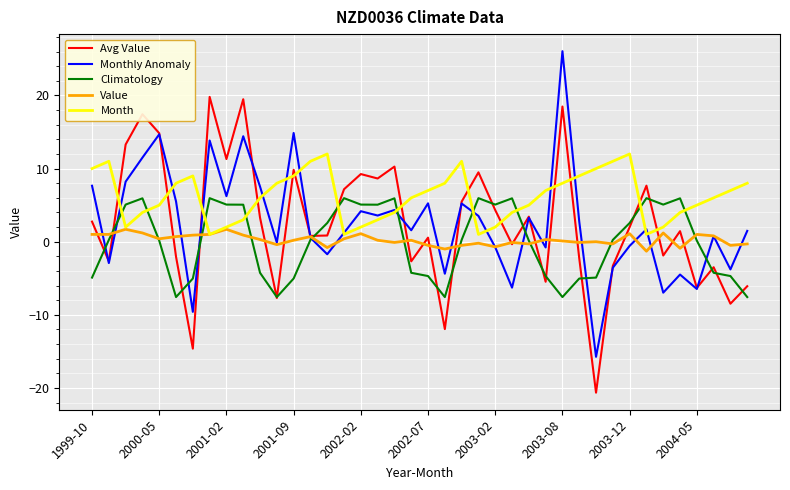

Which series has the largest total across all categories?

Month